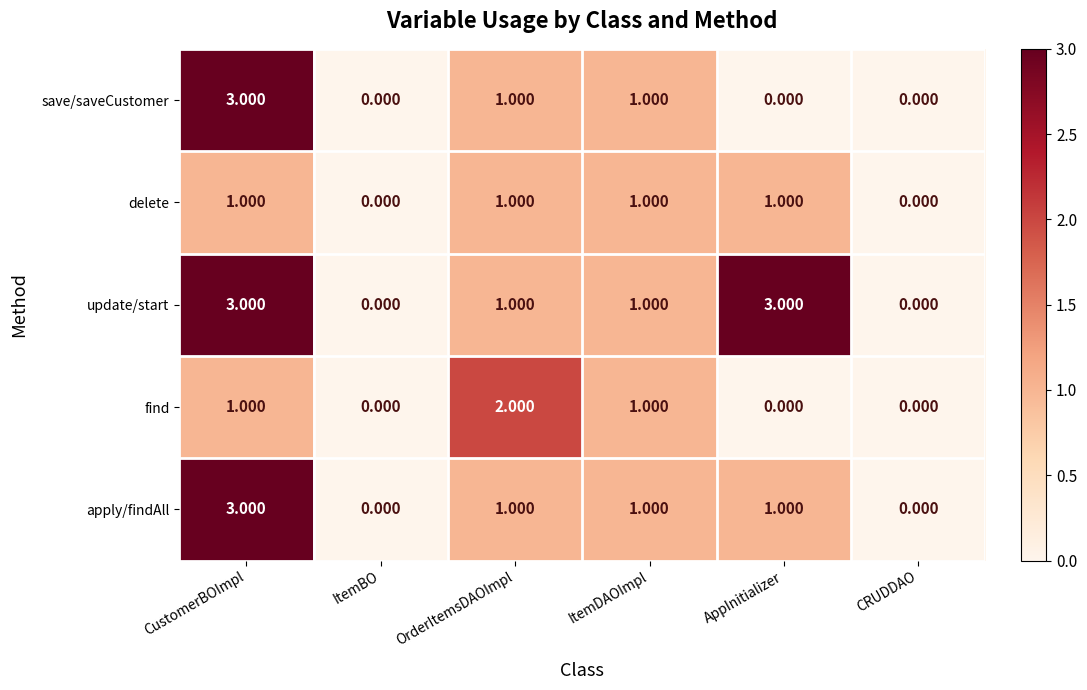

Is the value of update/start at CRUDDAO greater than the value of apply/findAll at AppInitializer?

No